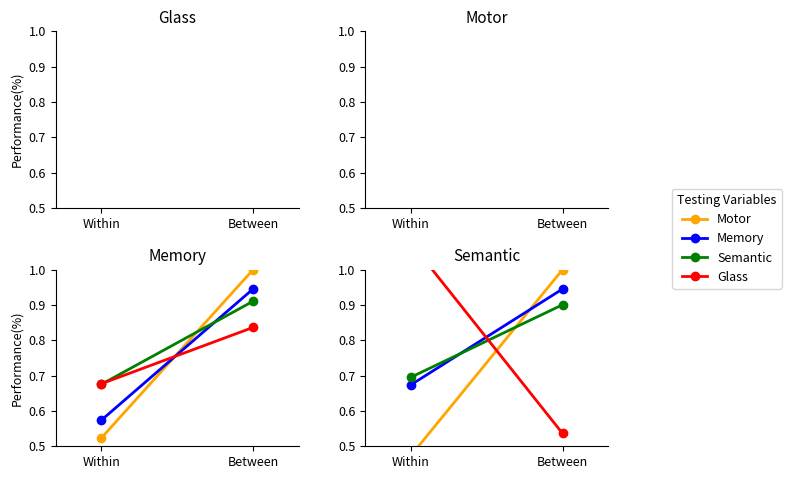

What is the average value of the Memory series?

0.8